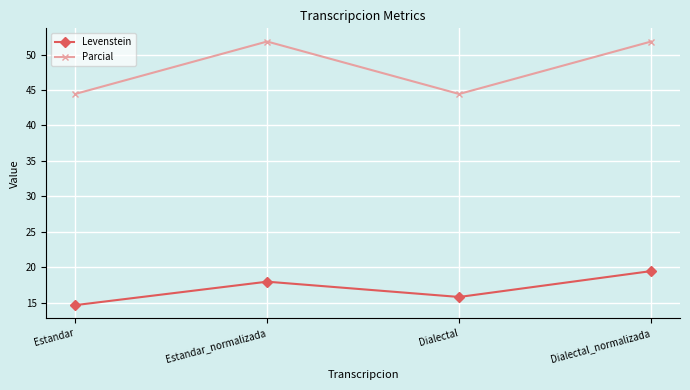

At how many categories does at least one series exceed 48?

2